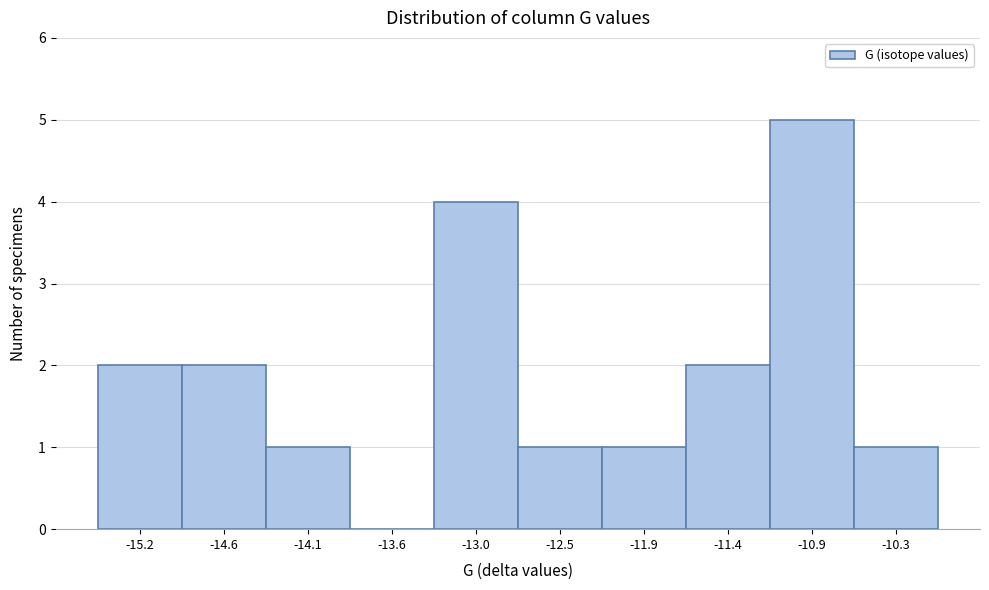

Reading right to left, list all the values displayed in this chart.

-10.3=1	-10.9=5	-11.4=2	-11.9=1	-12.5=1	-13.0=4	-13.6=0	-14.1=1	-14.6=2	-15.2=2